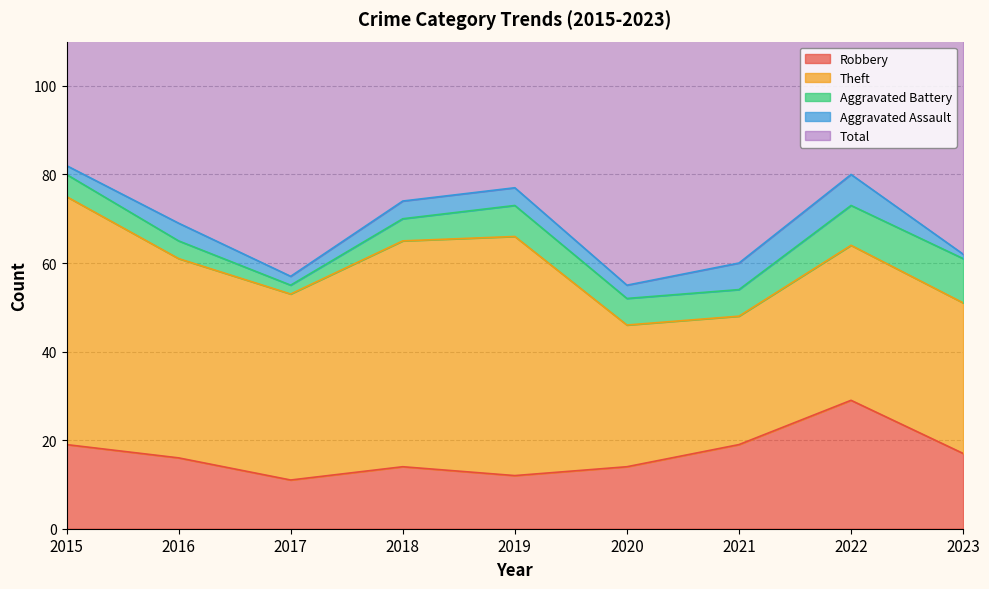

What is the value of the Robbery point at the 8th from the left?

29